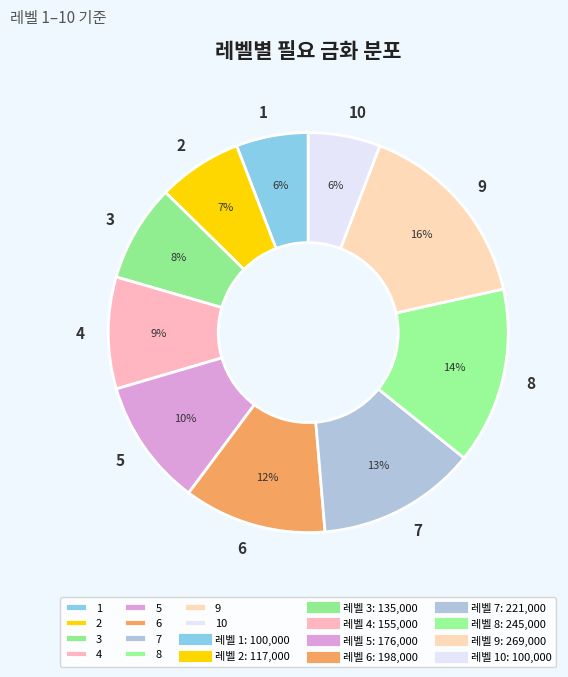

Which has a higher value, 7 or 4?

7